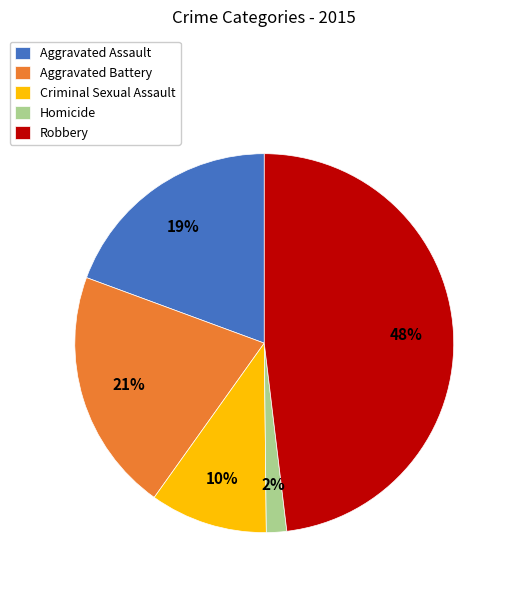

To the nearest percent, what portion does Homicide represent?

2%